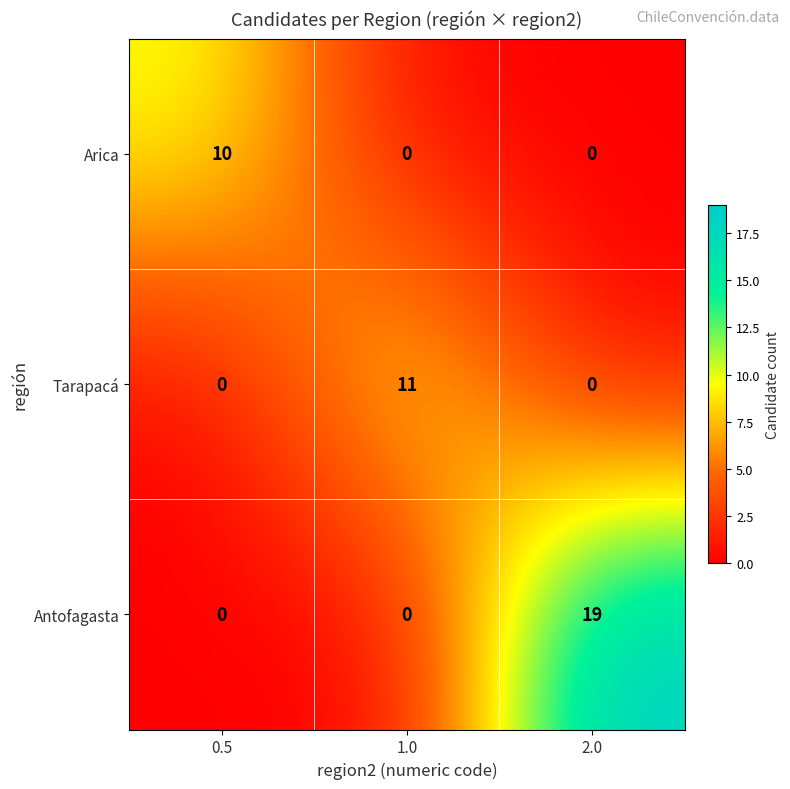

Rank the series by their maximum value, from lowest to highest.

Arica, Tarapacá, Antofagasta